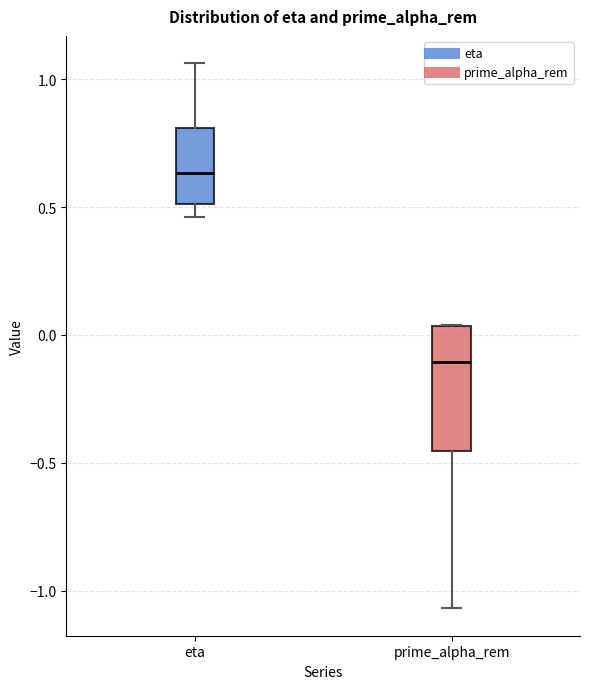

Which box is the tallest, from its lower edge to its upper edge?

prime_alpha_rem